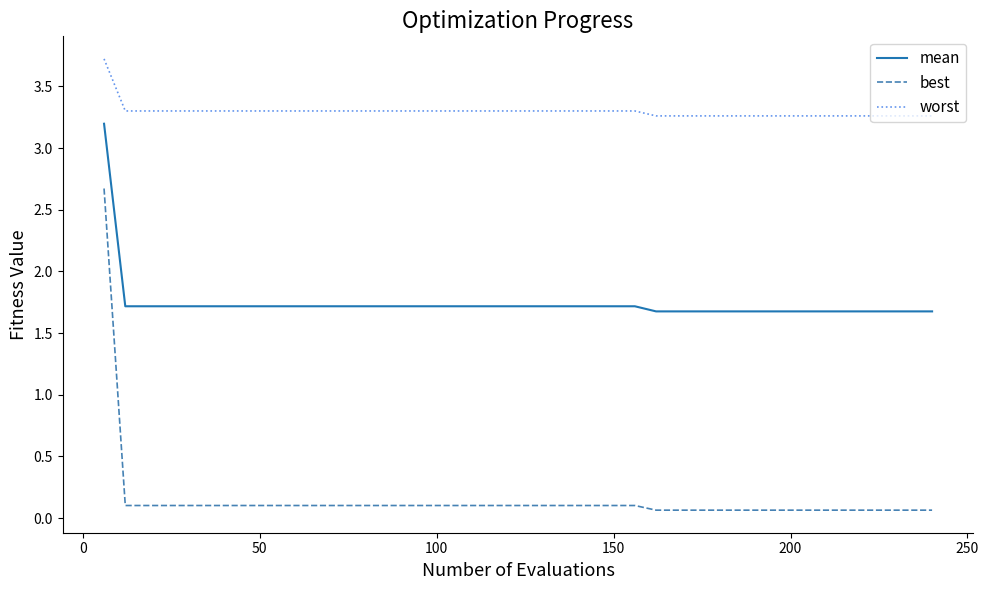

Rank the series by their maximum value, from lowest to highest.

best, mean, worst